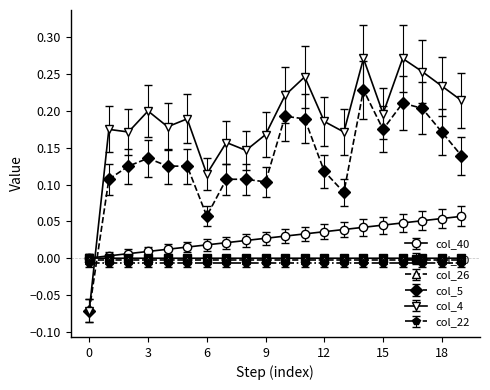

Which series has the widest spread of values?

col_4